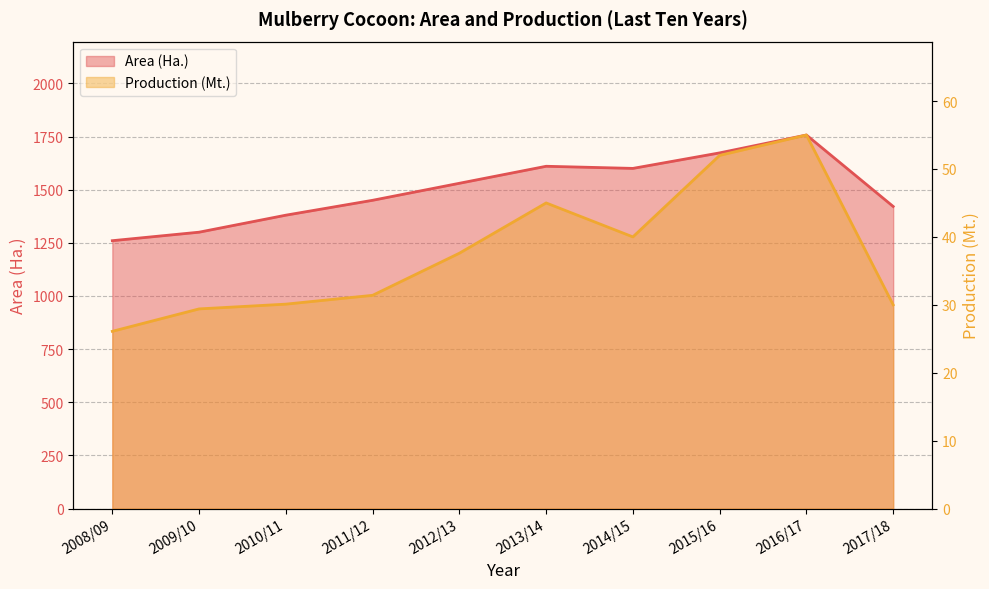

Rank the series by their average value, from lowest to highest.

Production (Mt.), Area (Ha.)